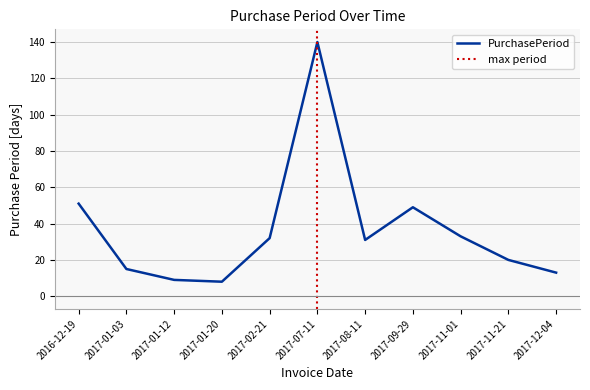

What is the sum of the values at 2017-08-11 and 2017-11-21?

51